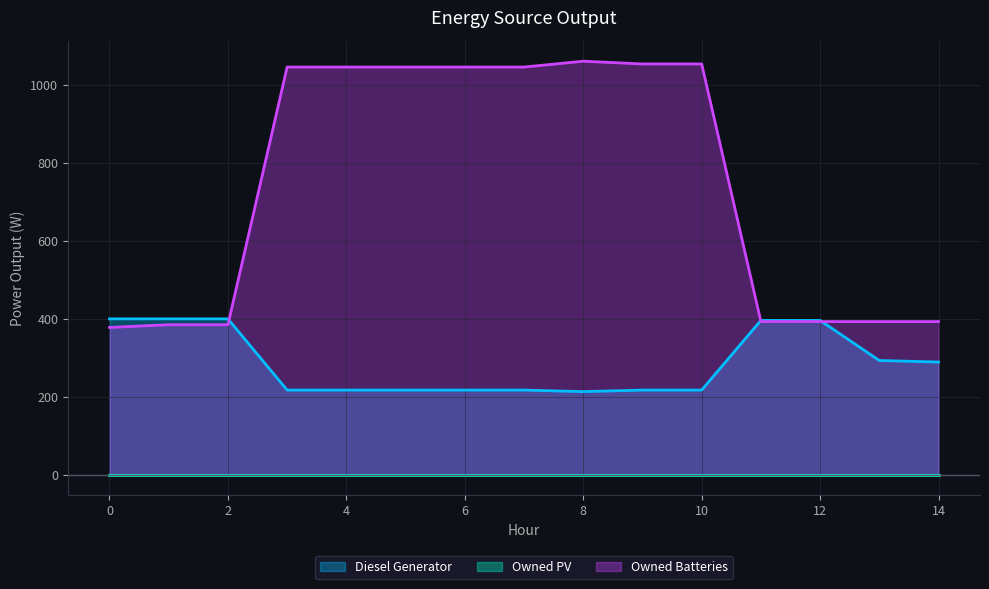

What is the total value across all series at 14?

682